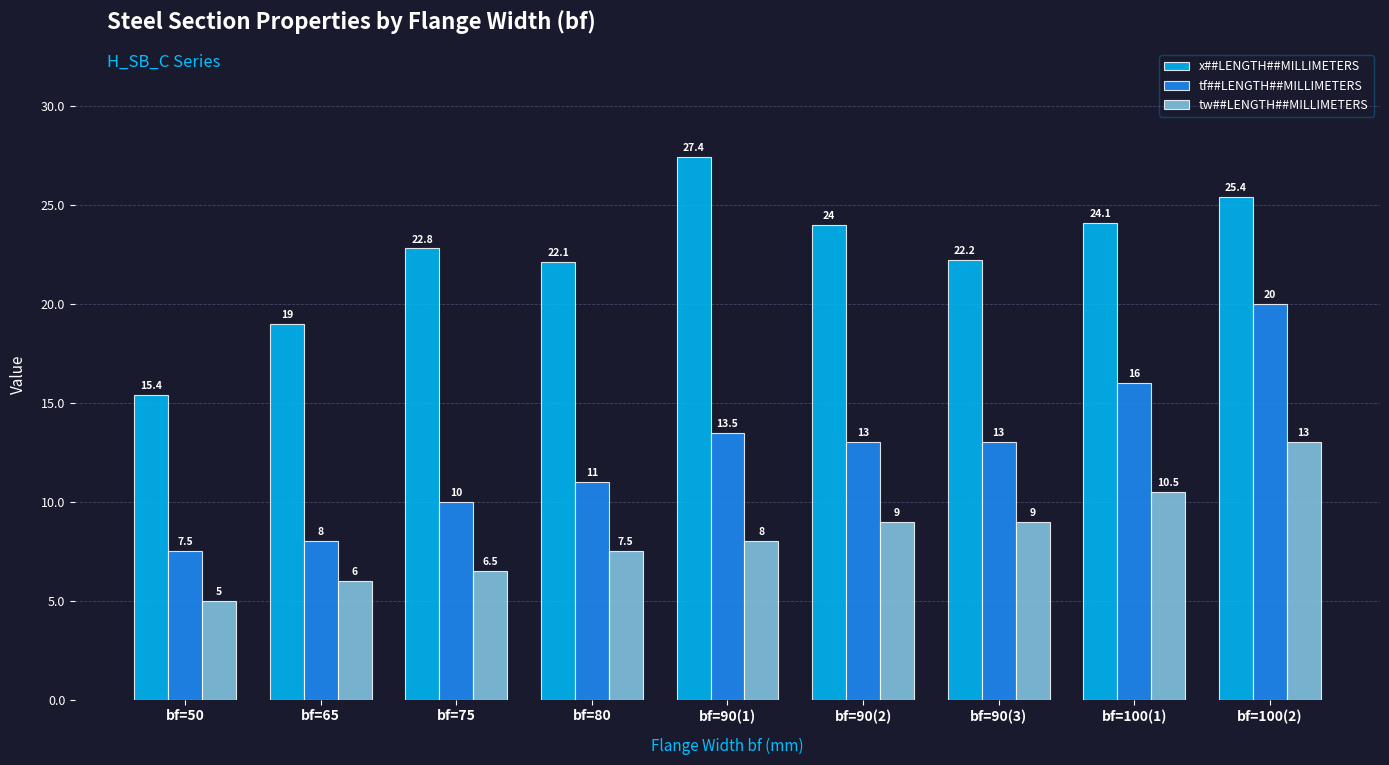

The tw##LENGTH##MILLIMETERS series shows 6.5 at bf=75. True or false?

True